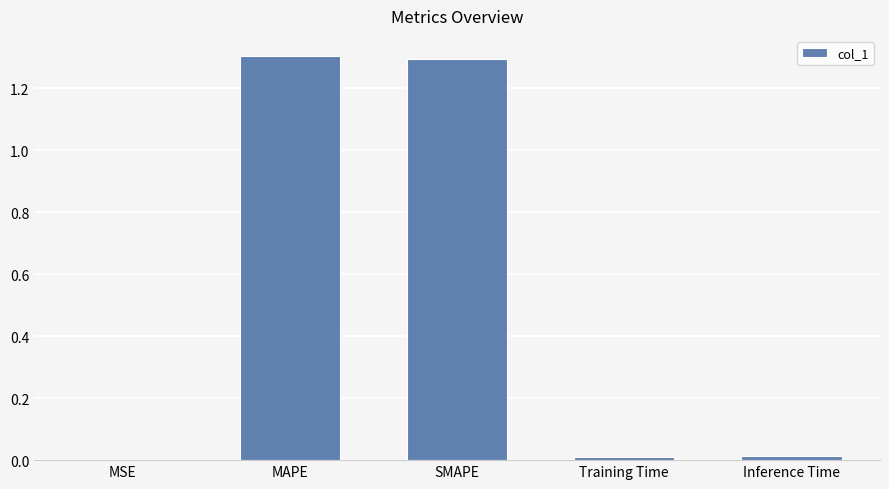

The value at Training Time is 0.0. True or false?

True